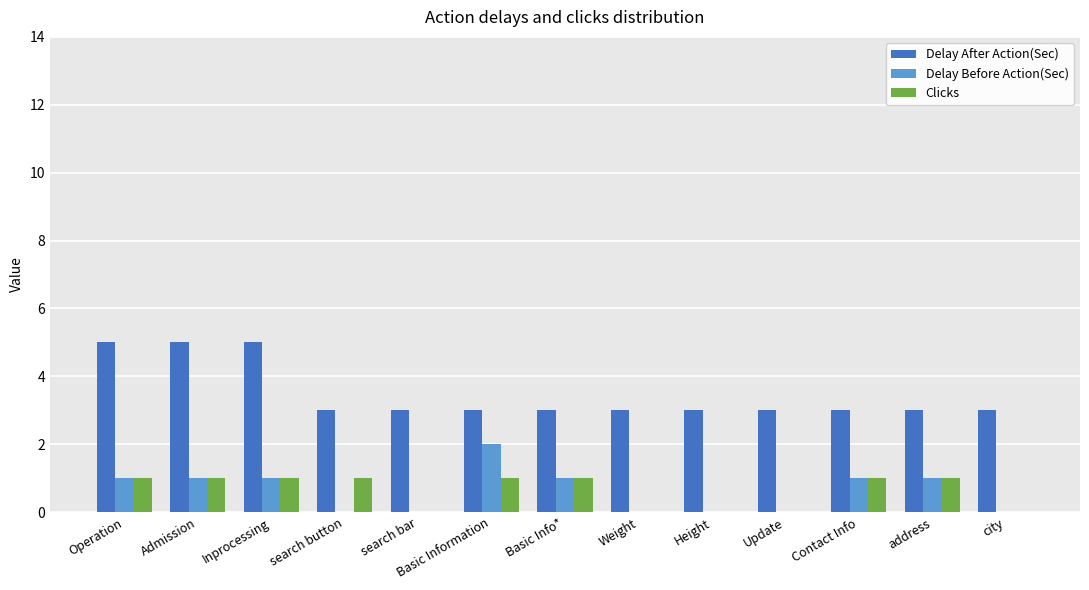

Are the bars horizontal?

No